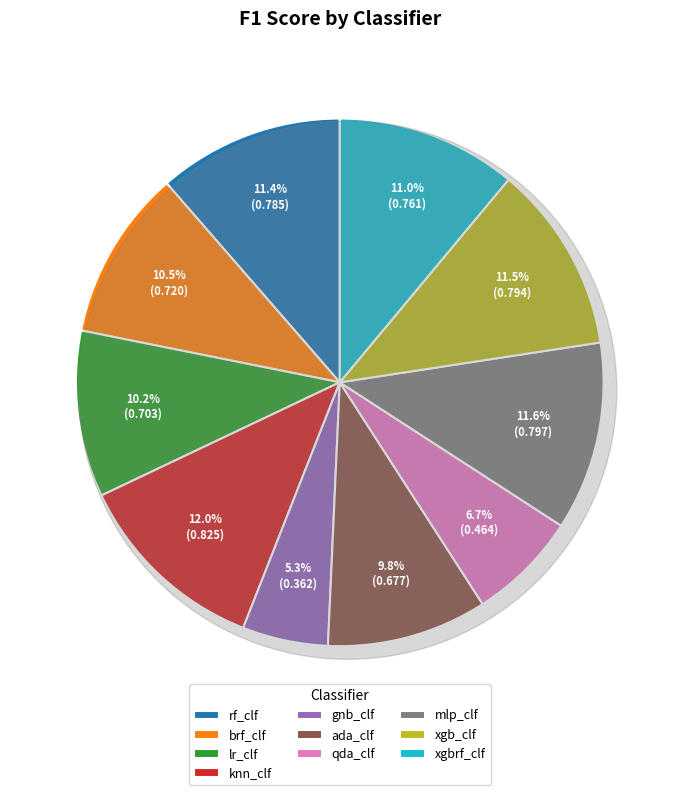

Does mlp_clf account for over 50% of the chart?

No